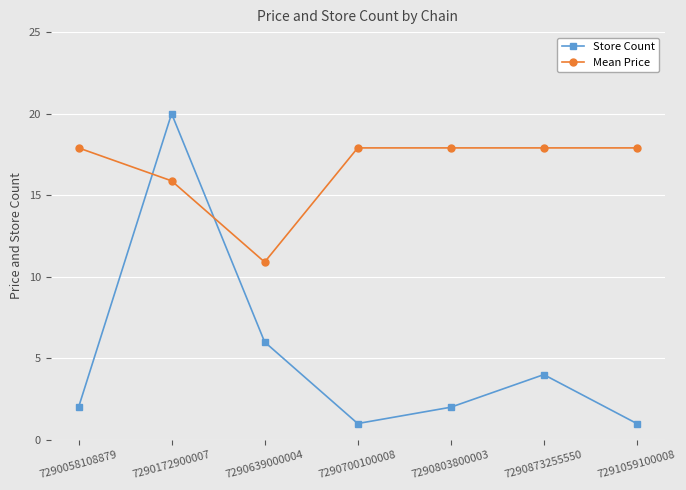

Count the number of data series in this chart.

2